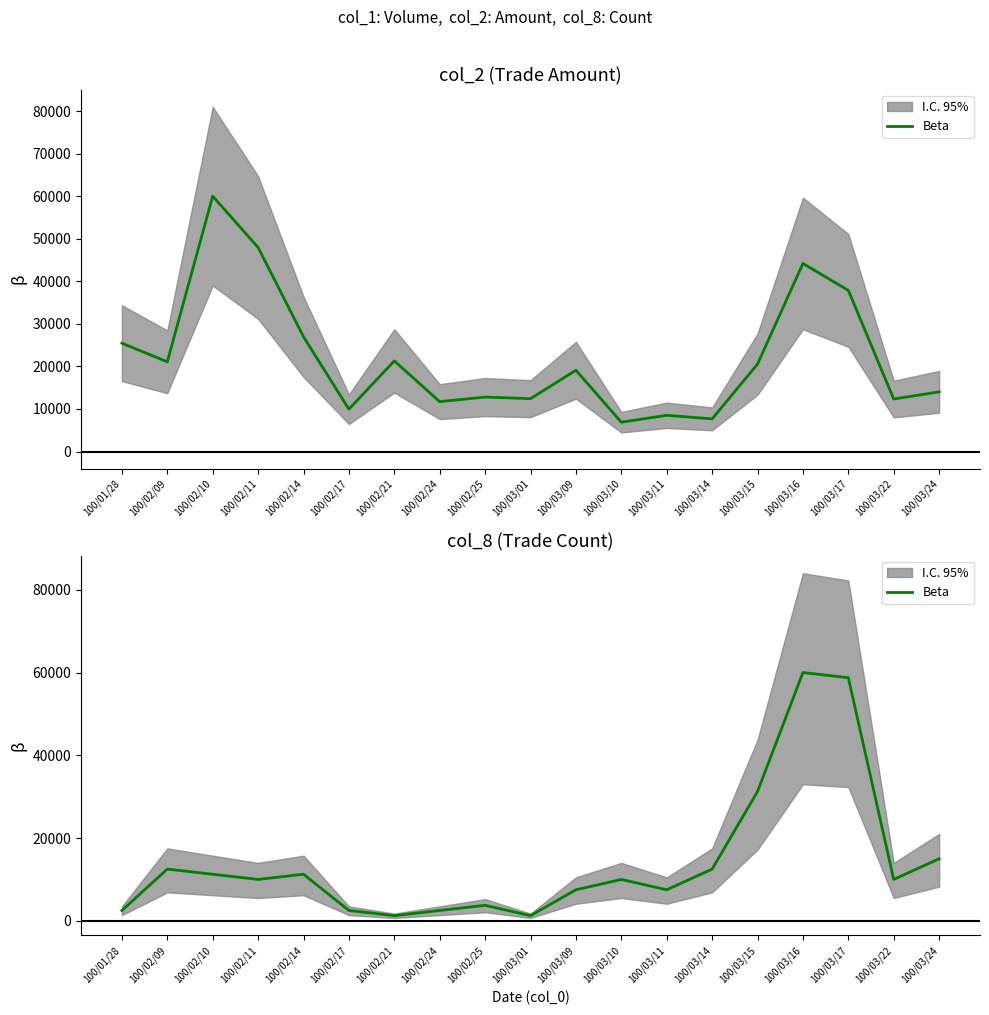

What is the sum of the values at 100/02/24 and 100/03/14?

15000.0